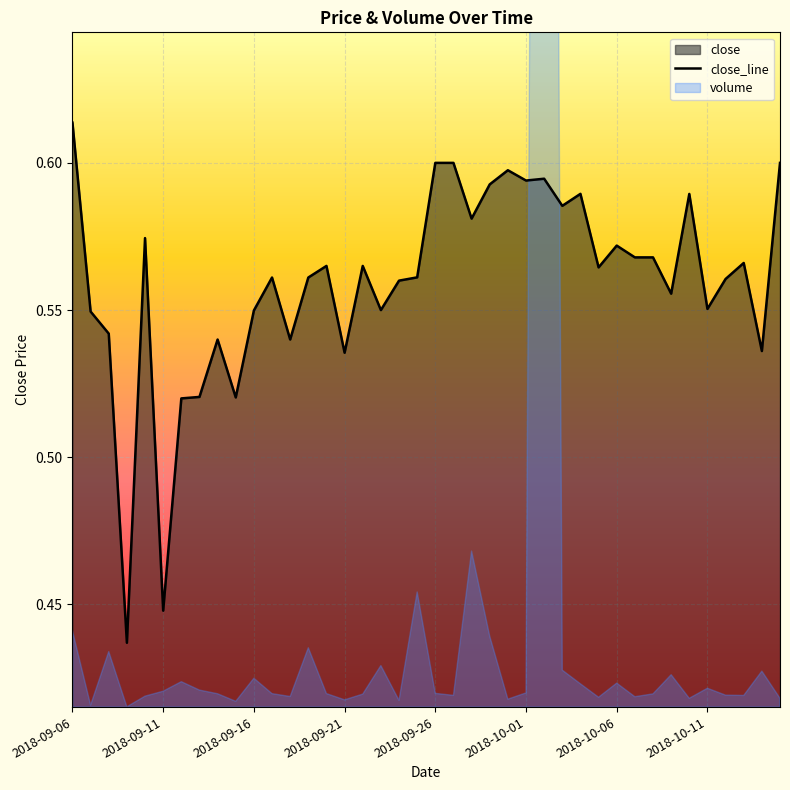

How many data points does each series have?

40